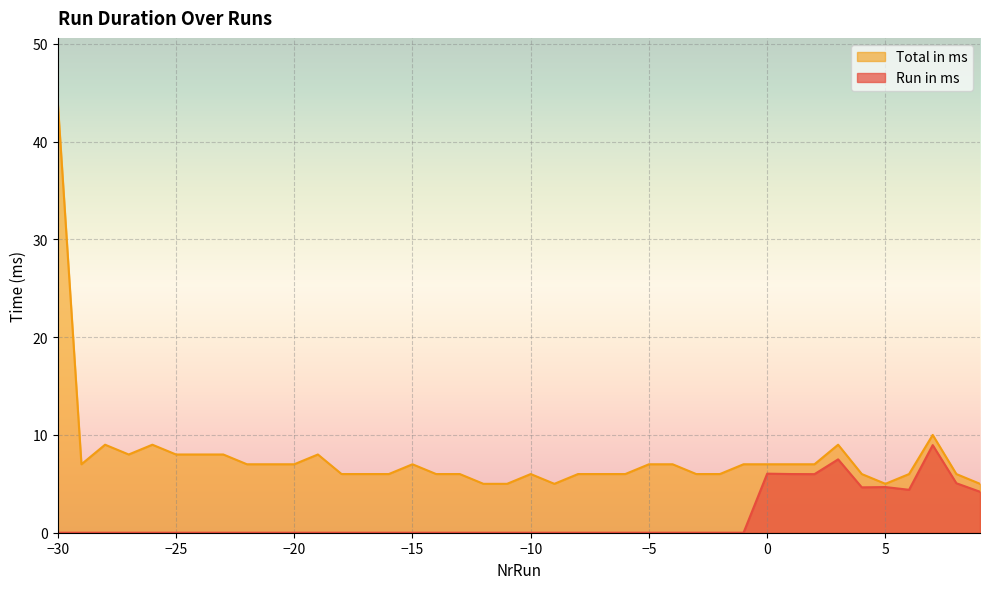

Rank the series at -12.0 from highest to lowest value.

Total in ms, Run in ms